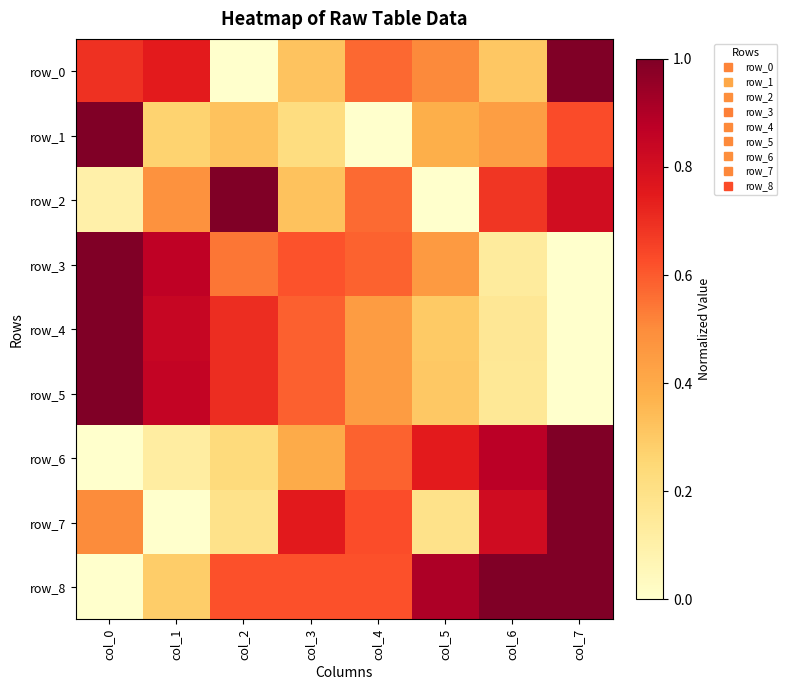

Rank the categories by row_3 value from lowest to highest.

col_7, col_6, col_5, col_2, col_4, col_3, col_1, col_0